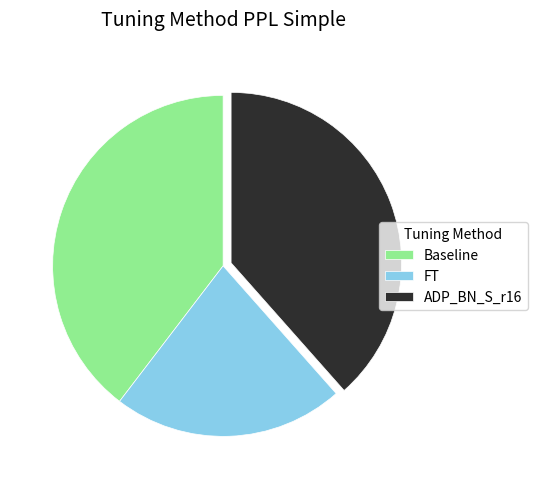

What is the ratio of the value at ADP_BN_S_r16 to the value at FT?

1.8